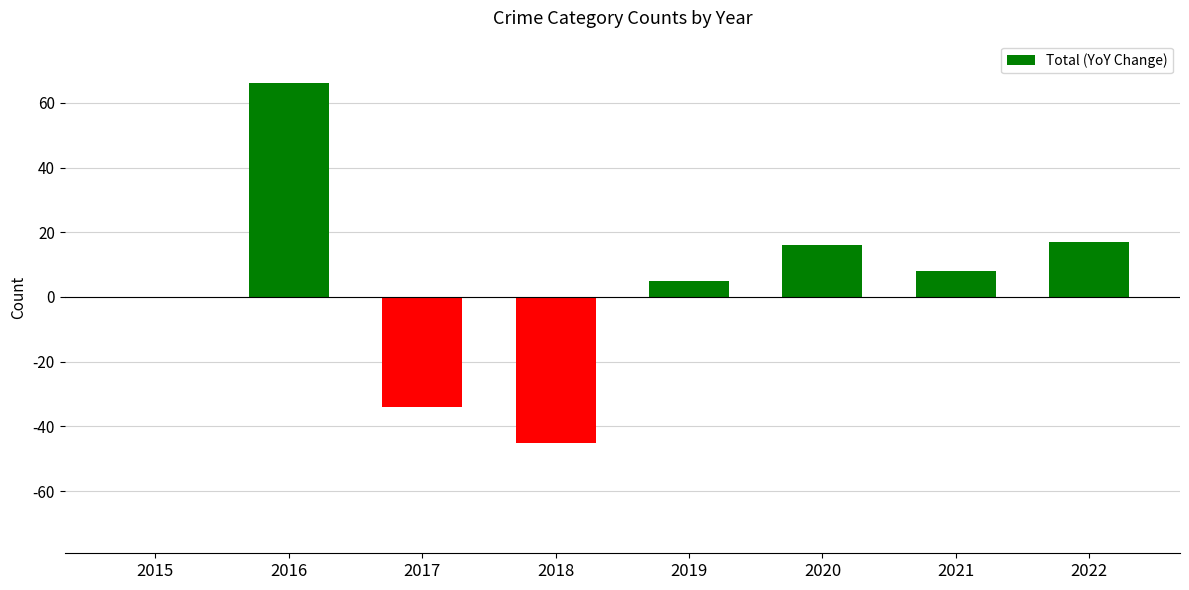

Which category has the highest value across all series?

2016